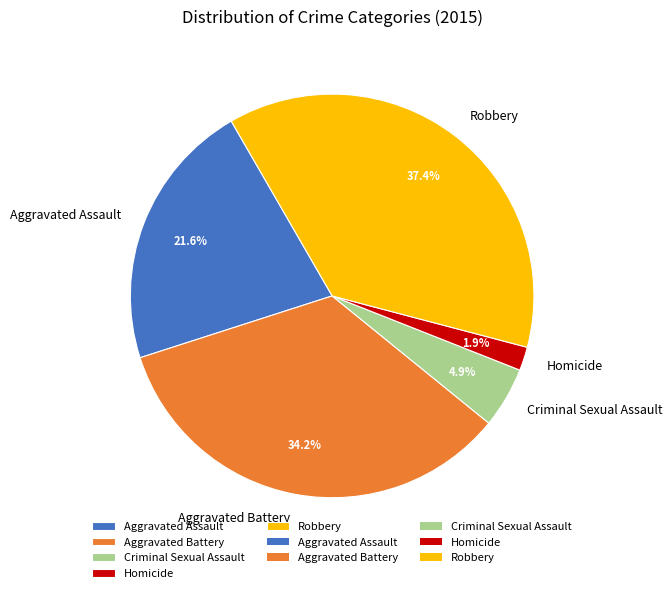

Rank the categories by value from highest to lowest.

Robbery, Aggravated Battery, Aggravated Assault, Criminal Sexual Assault, Homicide